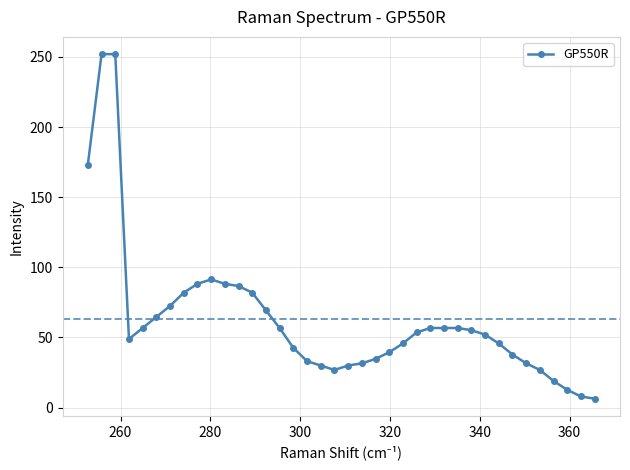

What is the value of the 19th point from the left?

26.8